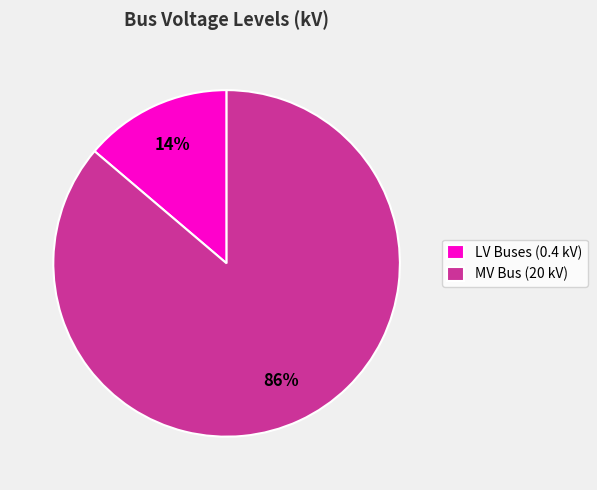

To the nearest percent, what is the average slice percentage?

50%